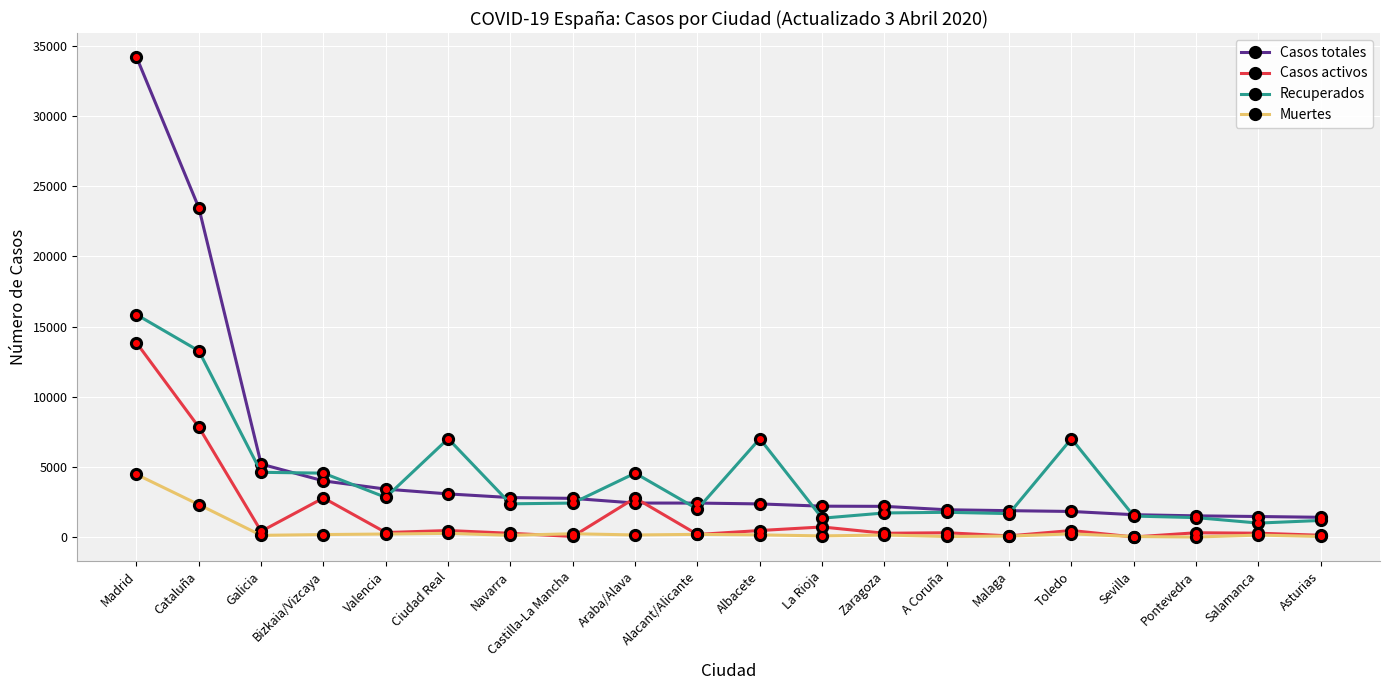

True or false: Casos activos and Casos totales intersect in this chart.

True